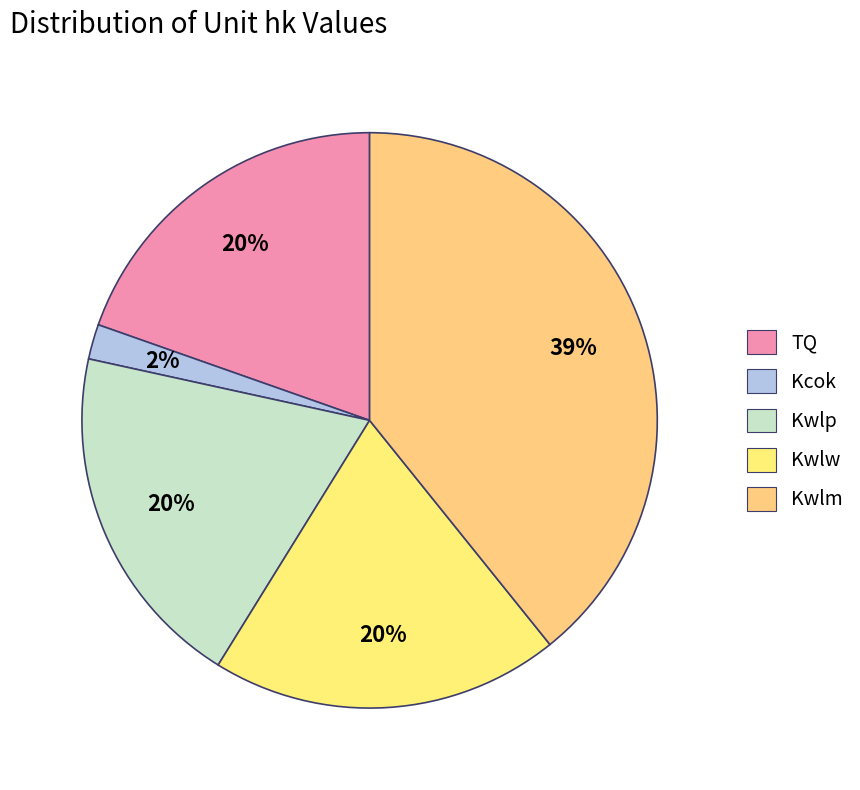

Approximately how many times larger is the value at TQ compared to Kwlw?

1.0